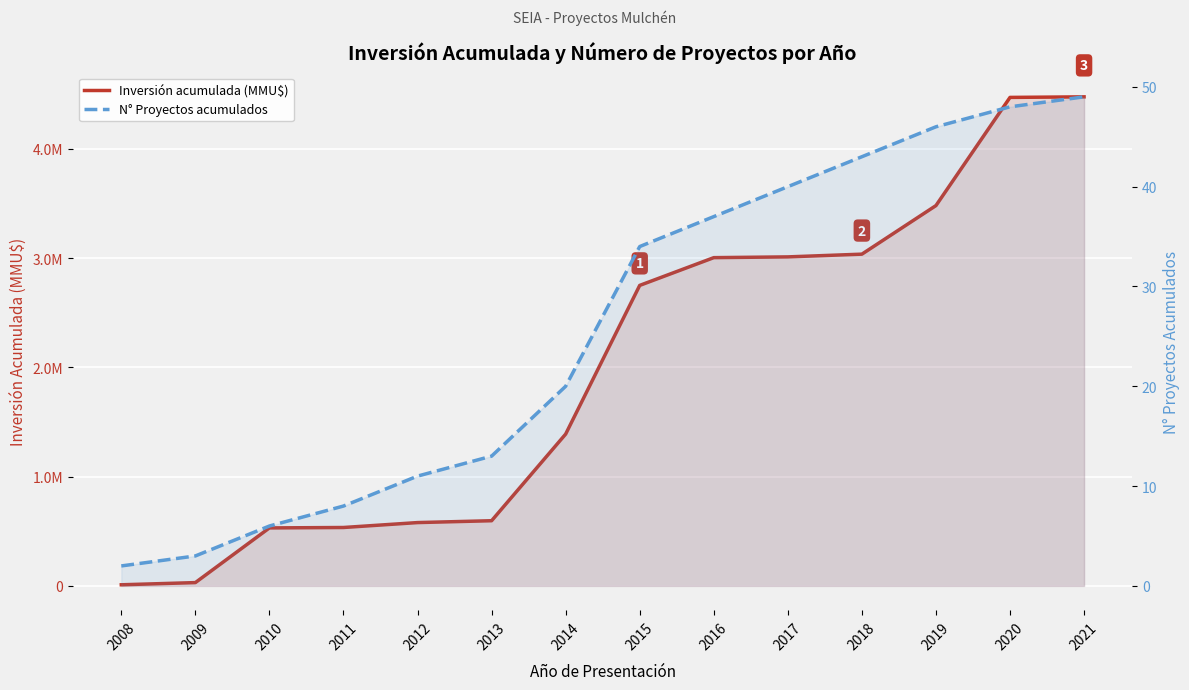

Reading right to left, transcribe all the data shown in this chart.

Inversión acumulada (MMU$): 4476082	4470899	3480899	3036299	3011299	3004299	2750299	1389499	596499	579499	534499	530699	30203	10203
N° Proyectos acumulados: 49	48	46	43	40	37	34	20	13	11	8	6	3	2